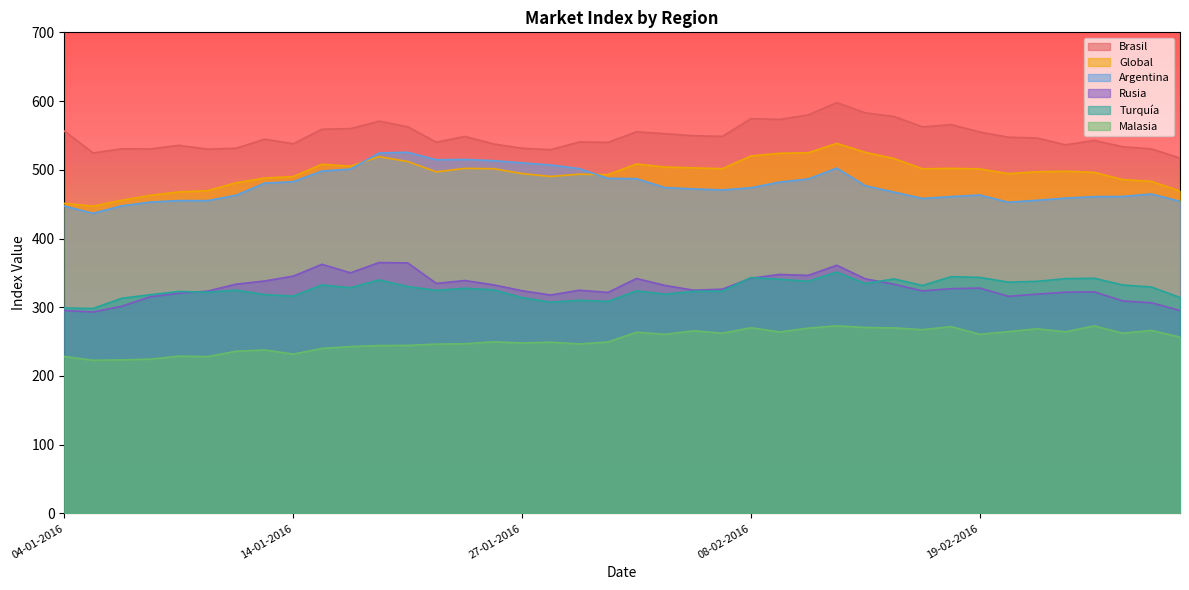

What are all the series names shown in the legend?

Brasil, Global, Argentina, Rusia, Turquía, Malasia